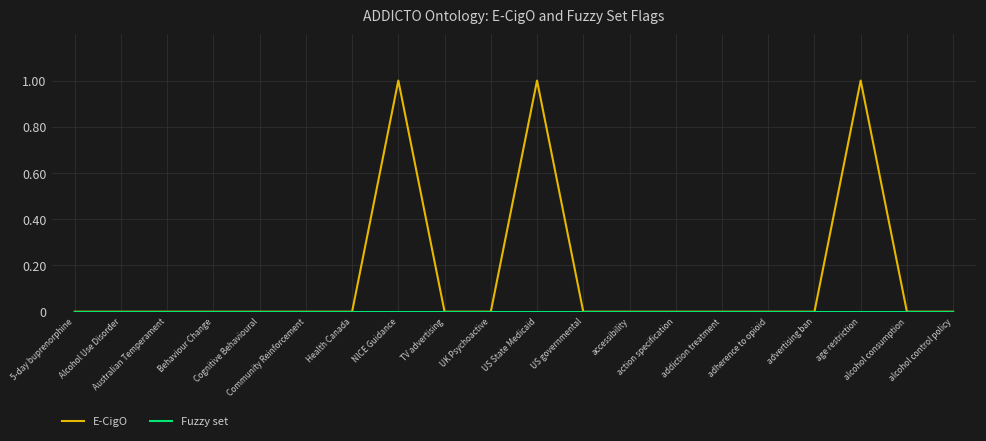

Which series has the largest total across all categories?

E-CigO